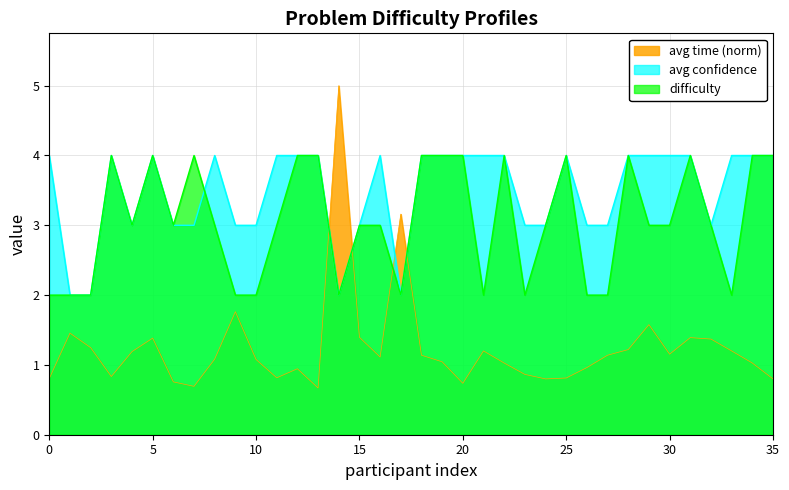

At which label is avg_time closest to 2?

9